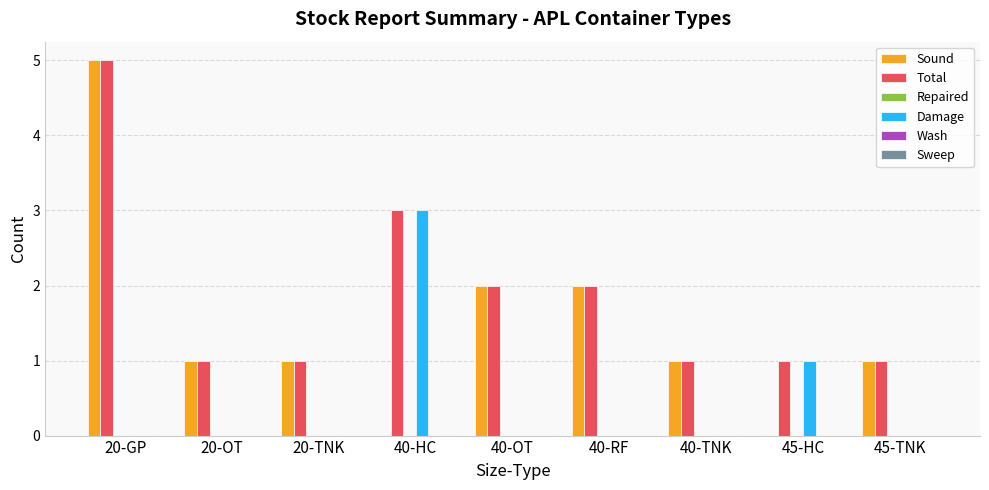

Reading left to right, list all the values displayed in this chart.

Sound: 20-GP=5	20-OT=1	20-TNK=1	40-HC=0	40-OT=2	40-RF=2	40-TNK=1	45-HC=0	45-TNK=1
Total: 20-GP=5	20-OT=1	20-TNK=1	40-HC=3	40-OT=2	40-RF=2	40-TNK=1	45-HC=1	45-TNK=1
Damage: 20-GP=0	20-OT=0	20-TNK=0	40-HC=3	40-OT=0	40-RF=0	40-TNK=0	45-HC=1	45-TNK=0